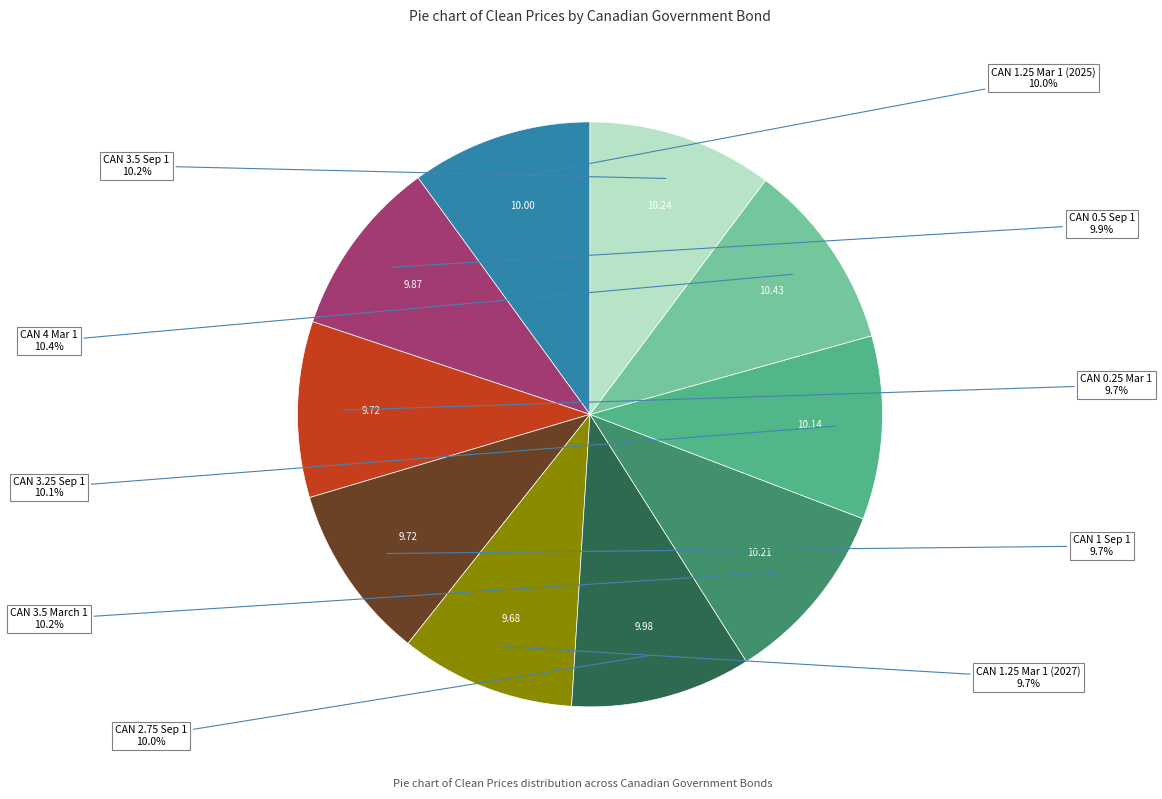

Does any single category account for the majority?

No